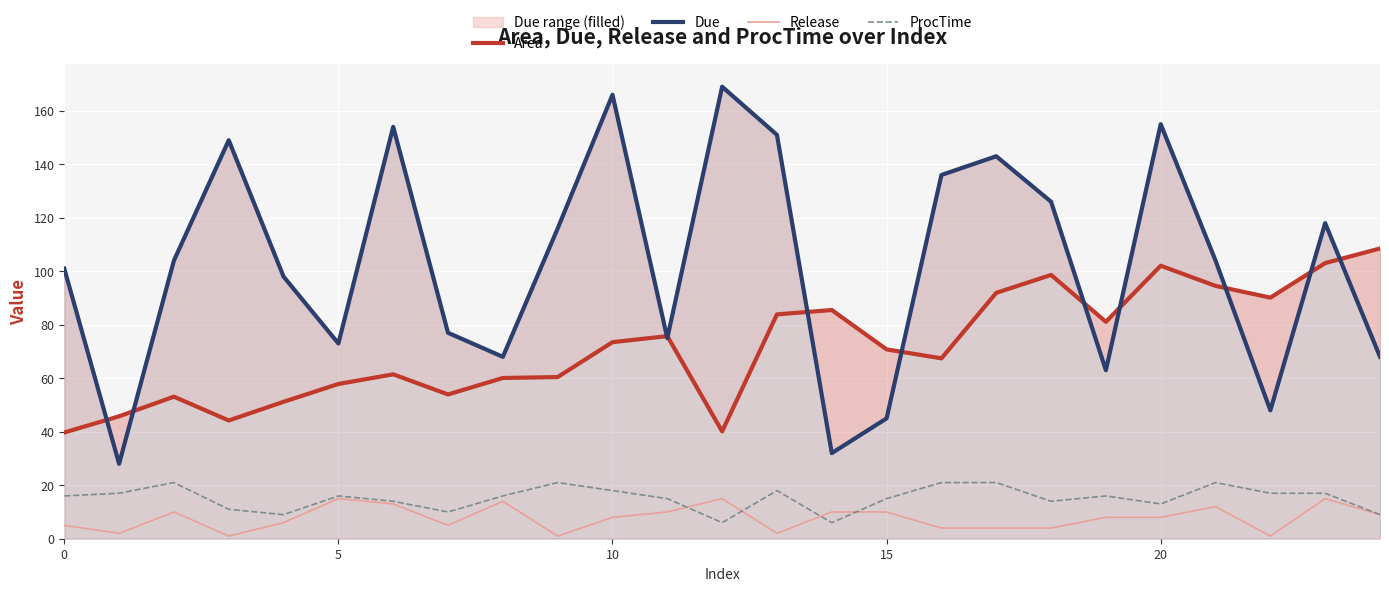

How many lines are shown in the chart?

4